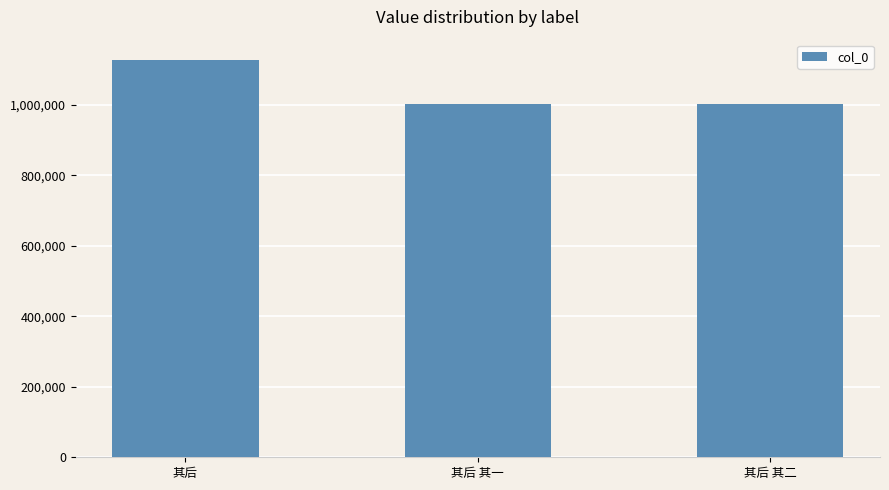

The value at 其后 其二 is 1001302. True or false?

True